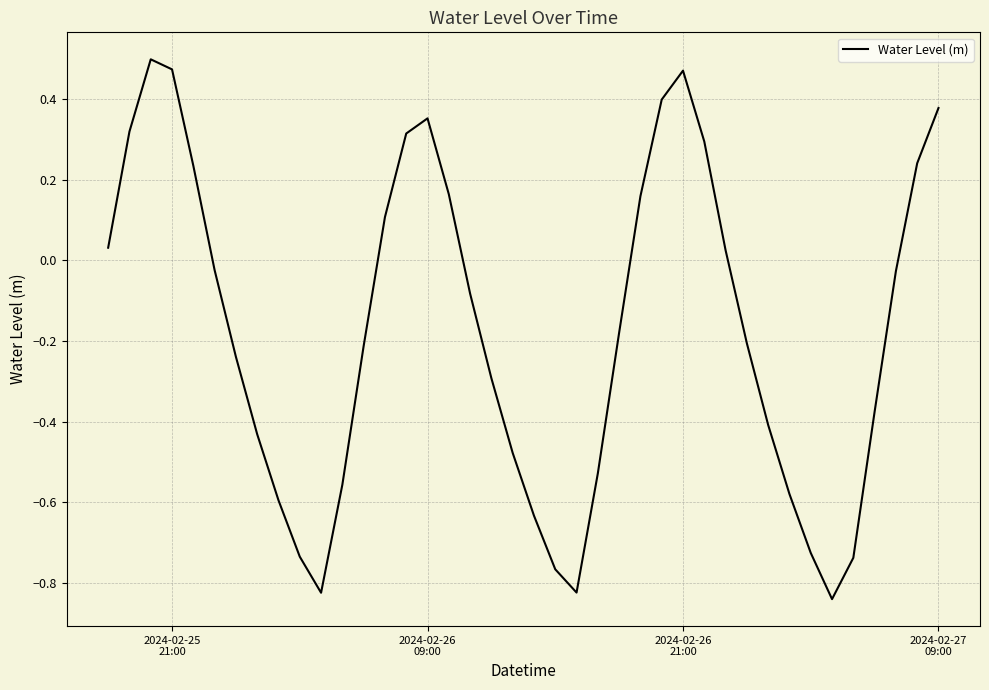

What is the difference between the maximum and minimum values?

1.3